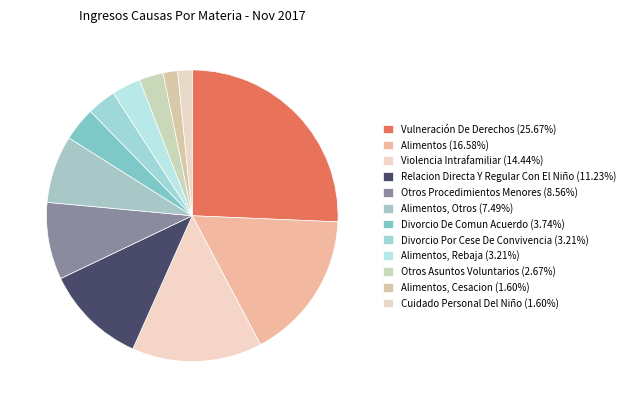

Count the number of slices in the pie.

12